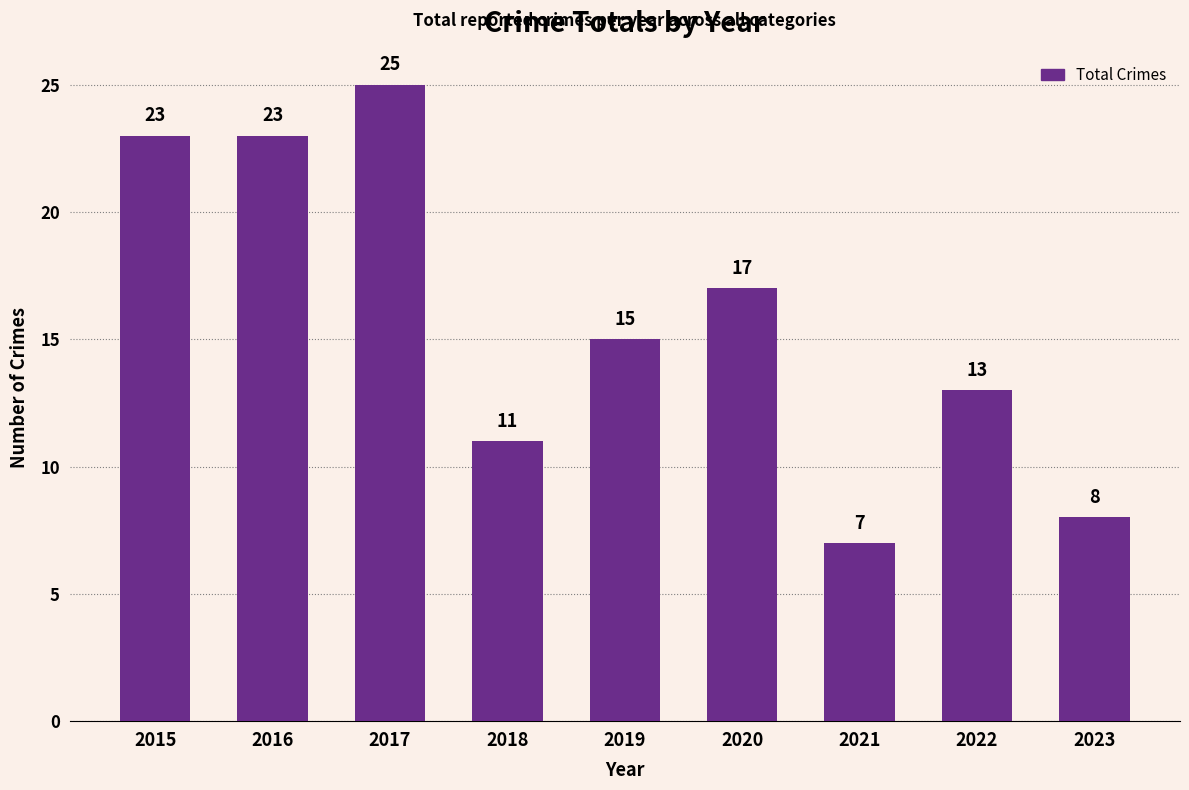

What is the value of the 4th bar from the left?

11